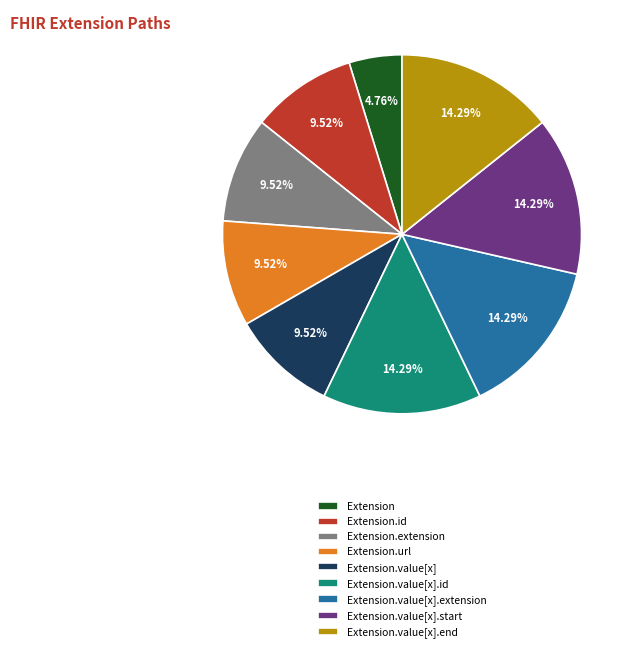

What is the smallest slice in the pie chart?

Extension